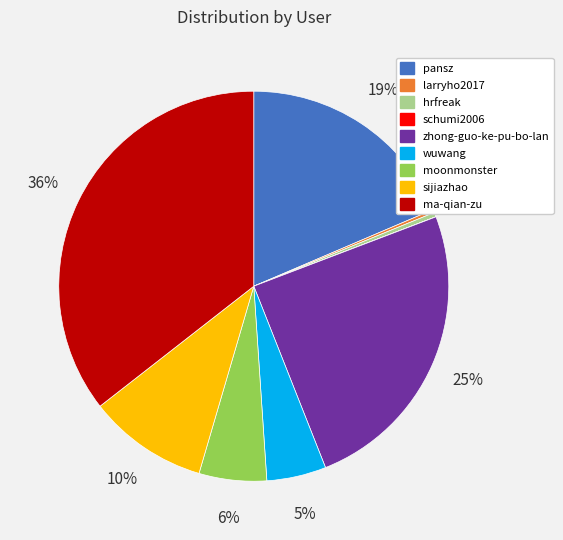

Is there any slice that represents more than half of the pie?

No